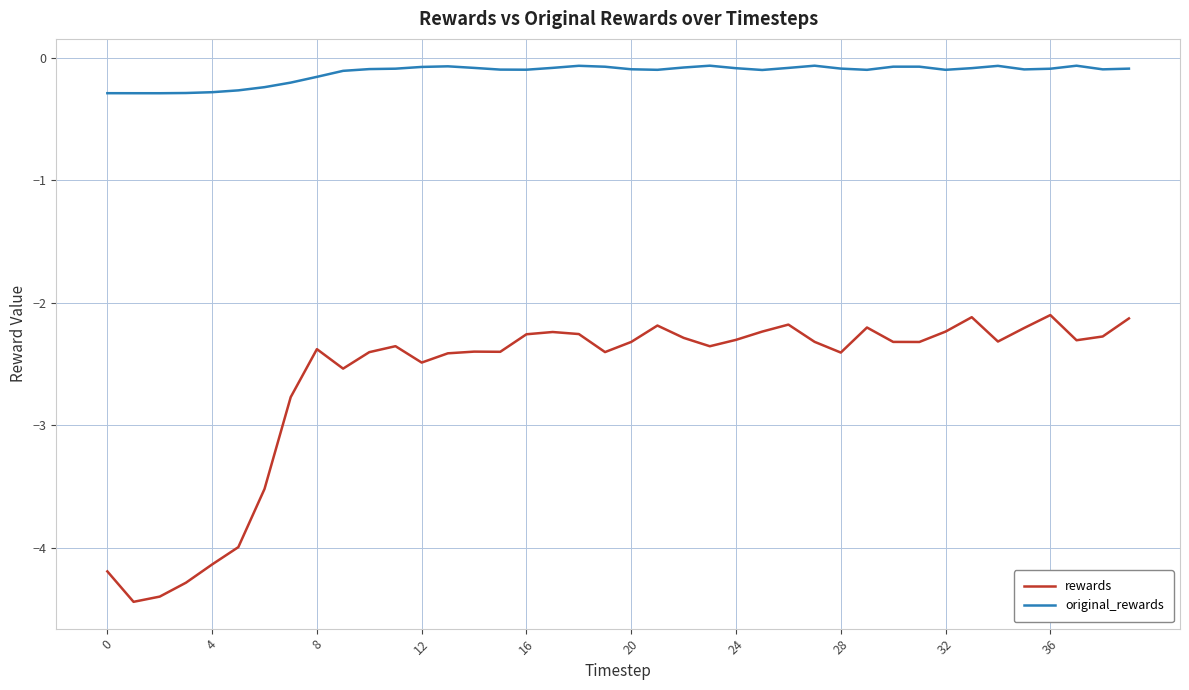

Rank the series by their average value, from highest to lowest.

original_rewards, rewards